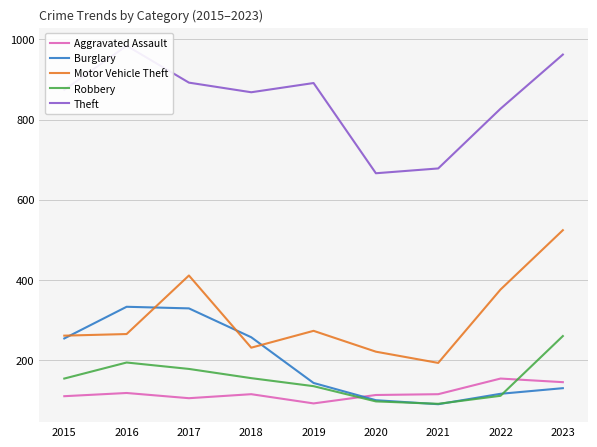

Reading left to right, what are all the values shown in this chart?

Aggravated Assault: 2015=110	2016=118	2017=105	2018=115	2019=92	2020=113	2021=115	2022=154	2023=145
Burglary: 2015=254	2016=333	2017=329	2018=257	2019=143	2020=100	2021=90	2022=116	2023=130
Motor Vehicle Theft: 2015=261	2016=265	2017=411	2018=231	2019=273	2020=221	2021=193	2022=376	2023=524
Robbery: 2015=154	2016=194	2017=178	2018=155	2019=135	2020=97	2021=91	2022=111	2023=260
Theft: 2015=874	2016=984	2017=892	2018=868	2019=891	2020=666	2021=678	2022=827	2023=962